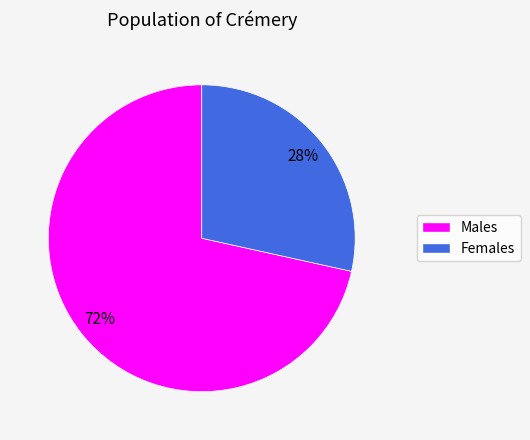

Does any single category account for the majority?

Yes